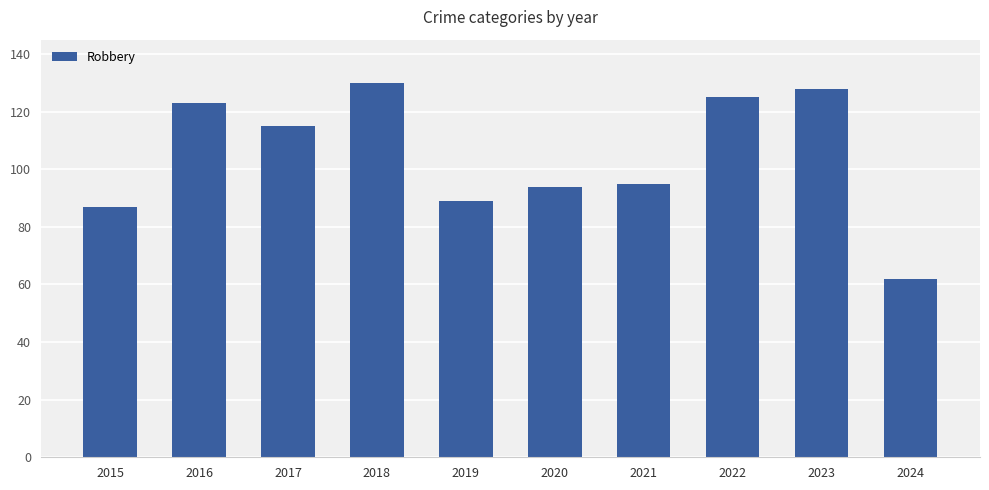

What is the maximum value shown in the chart?

130